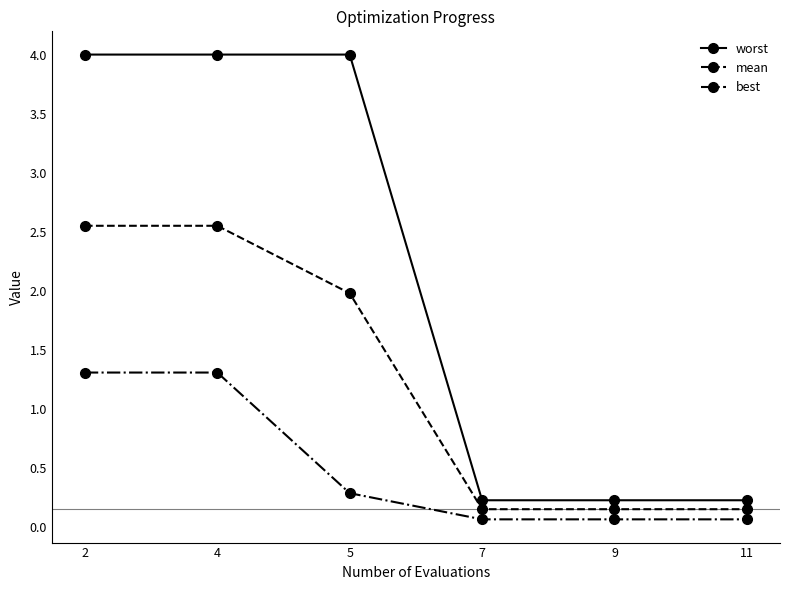

Between 4 and 9, which series saw the biggest shift?

worst